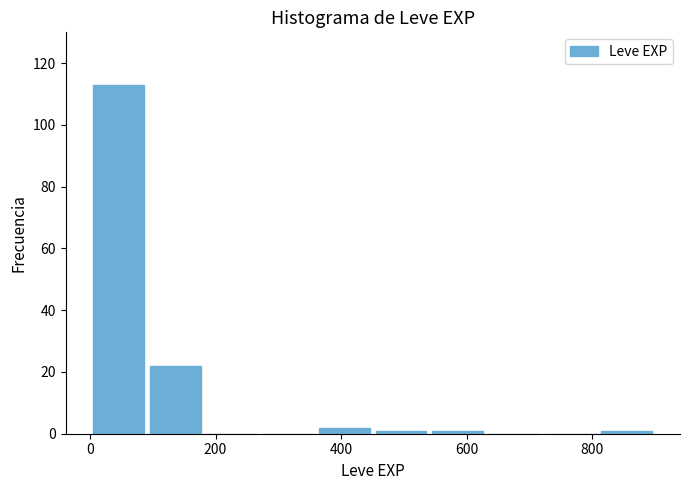

Over which range of the x-axis is the bar tallest?

0 to 100